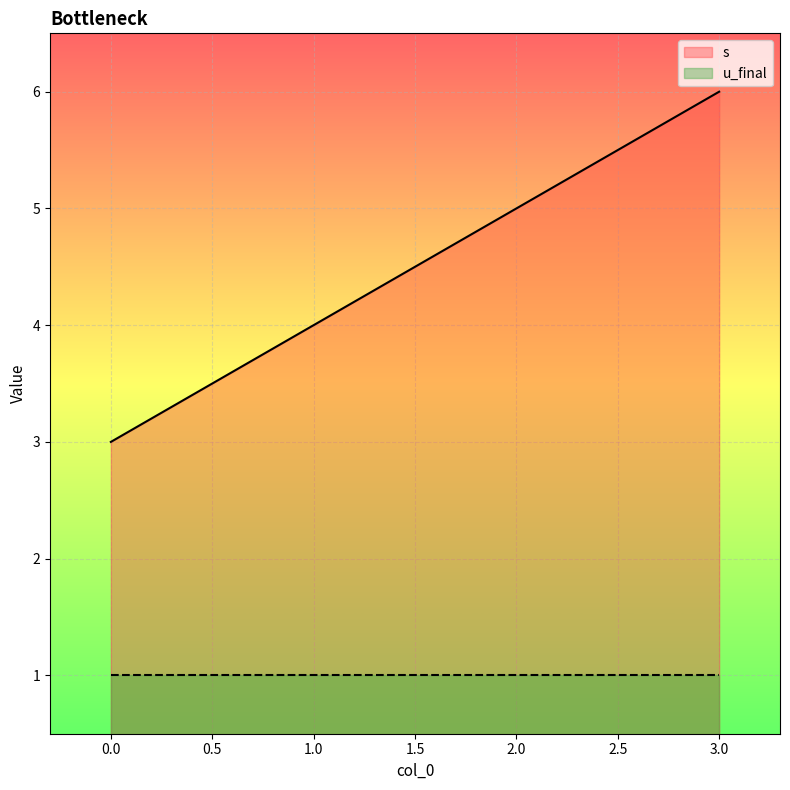

What is the value of the 4th point from the left?

6